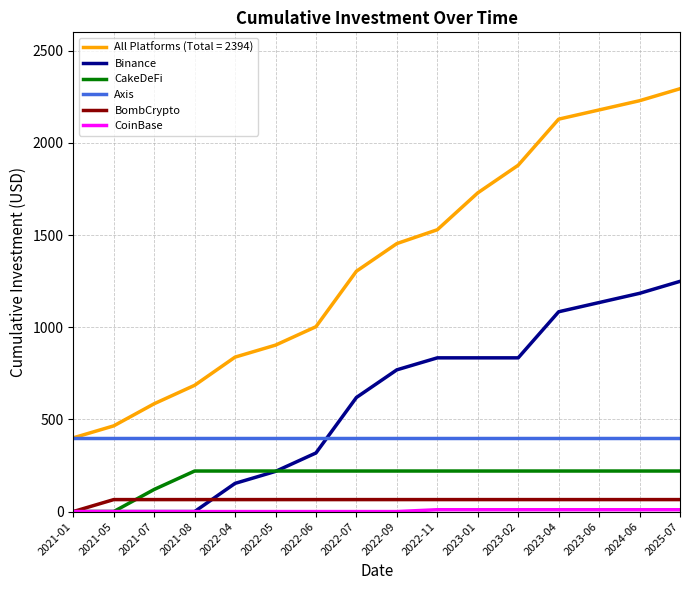

Is this an area chart (filled region under the line)?

No